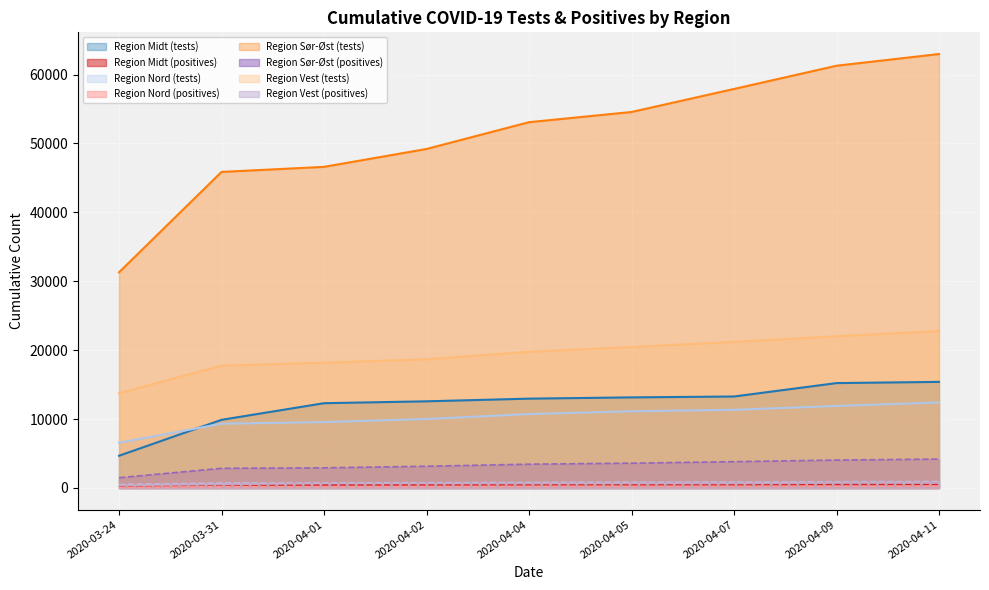

What is the minimum value for Region Nord?

6575